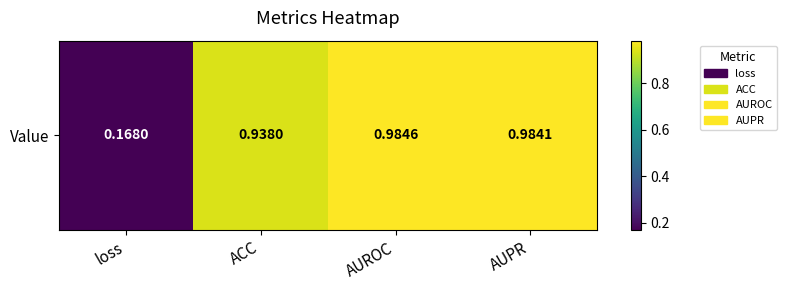

Reading left to right, list all the values displayed in this chart.

0.2	0.9	1.0	1.0